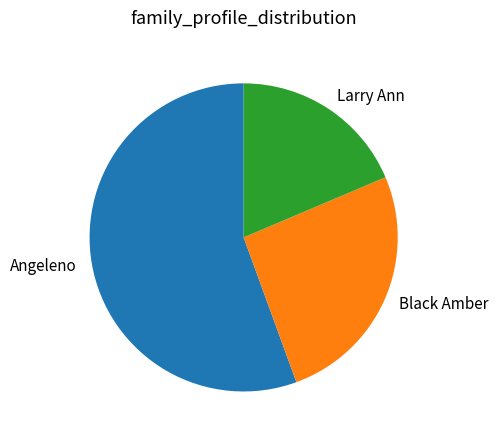

Rank the categories by value from lowest to highest.

Larry Ann, Black Amber, Angeleno